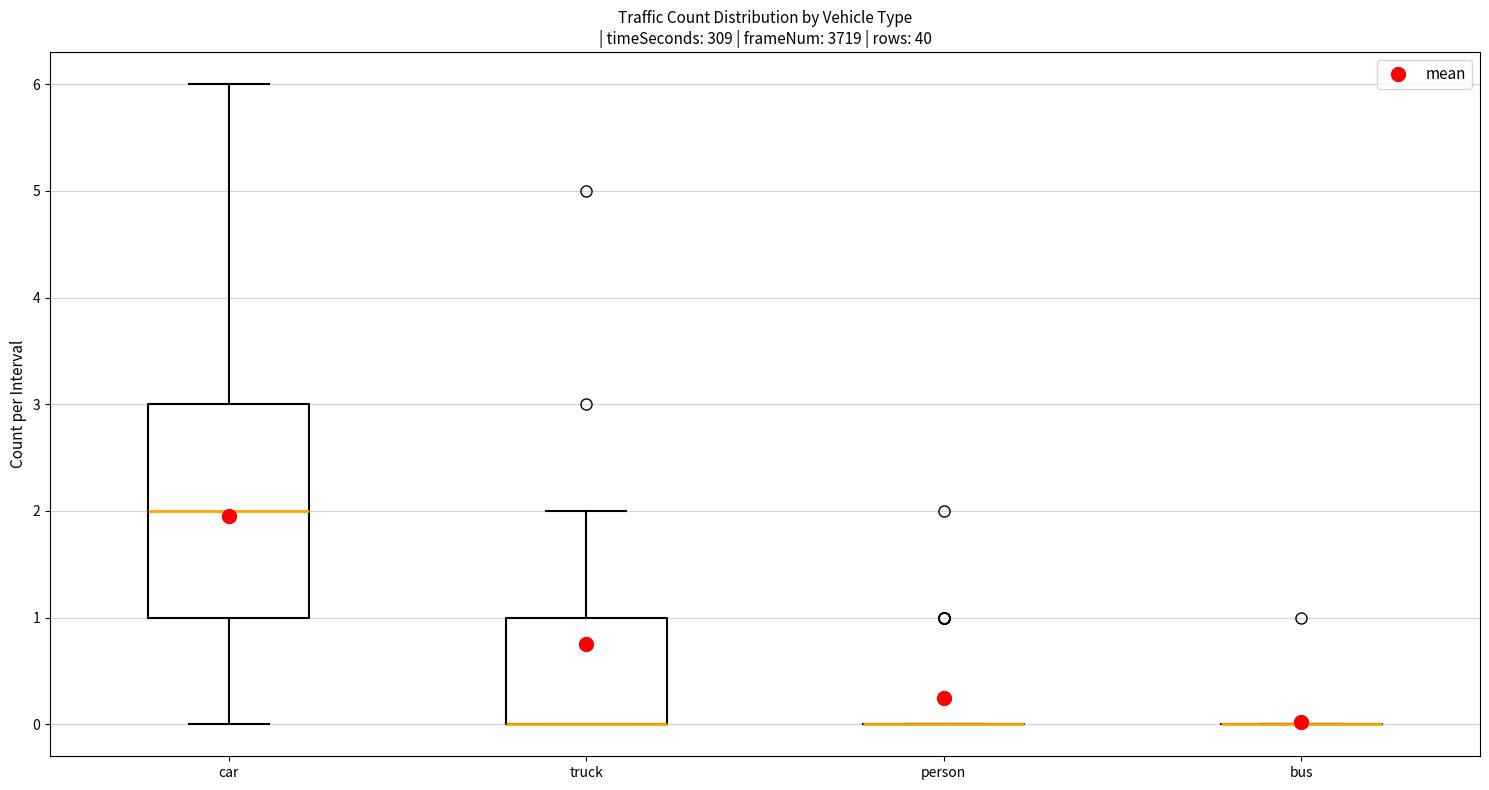

Reading left to right, read every box against the y-axis: the position of its median line, the range the box covers, and the ends of its whiskers. The values are not printed on the chart, so give them approximately, as read against the axis.

car: median 2, box 1 to 3, whiskers 0 to 6
truck: median 0 (drawn on the box's lower edge), box 0 to 1, whiskers 0 to 2
person: box collapsed to a line at 0, whiskers 0 to 0
bus: box collapsed to a line at 0, whiskers 0 to 0